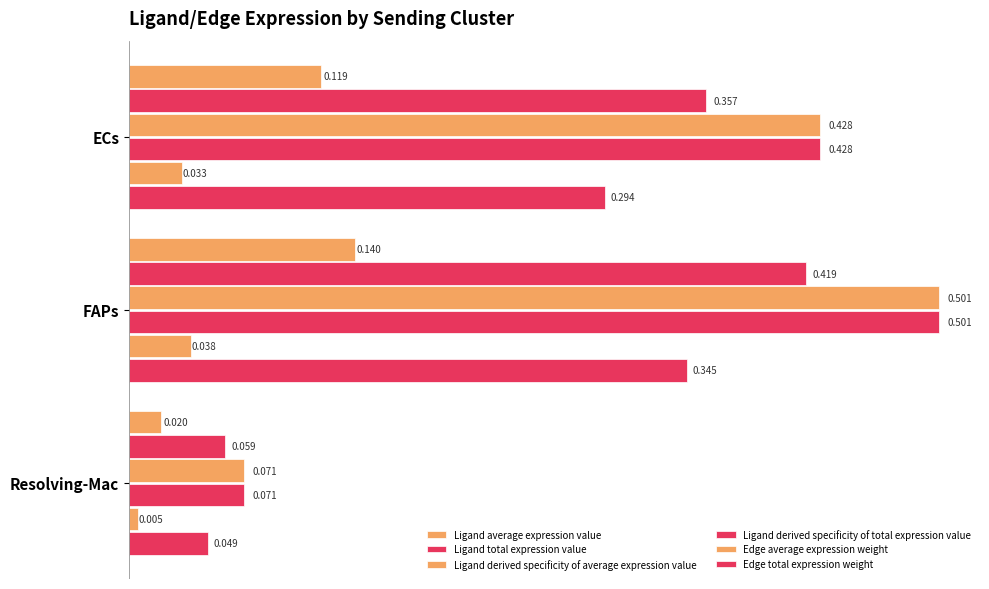

What is the value of the Ligand derived specificity of average expression value bar at the 2nd from the left?

0.5